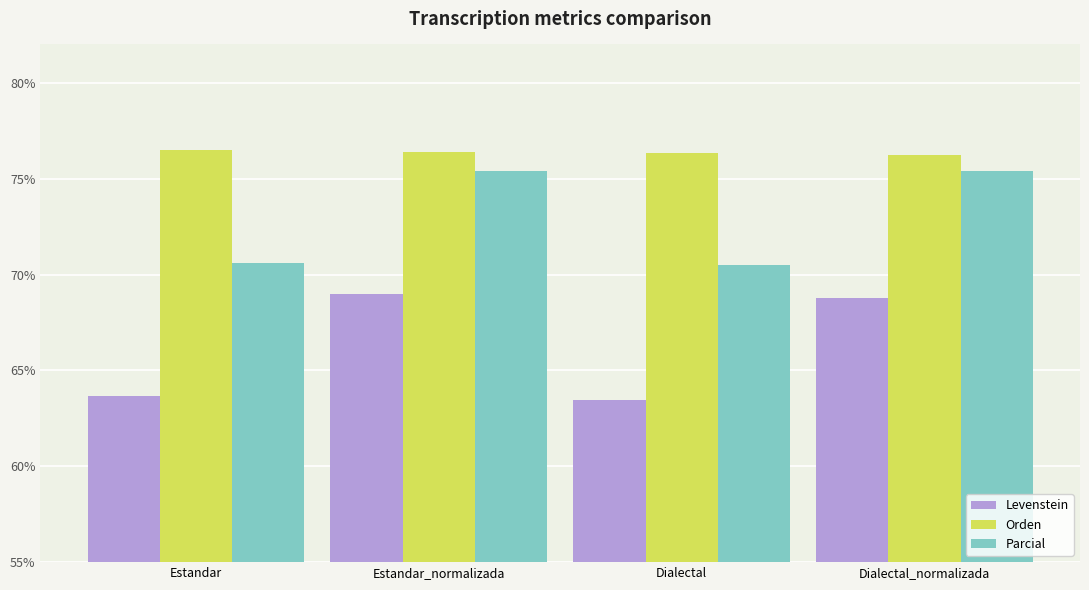

Reading left to right, transcribe all the data shown in this chart.

Levenstein: Estandar=63.7	Estandar_normalizada=69.0	Dialectal=63.5	Dialectal_normalizada=68.8
Orden: Estandar=76.5	Estandar_normalizada=76.4	Dialectal=76.4	Dialectal_normalizada=76.3
Parcial: Estandar=70.6	Estandar_normalizada=75.4	Dialectal=70.5	Dialectal_normalizada=75.4